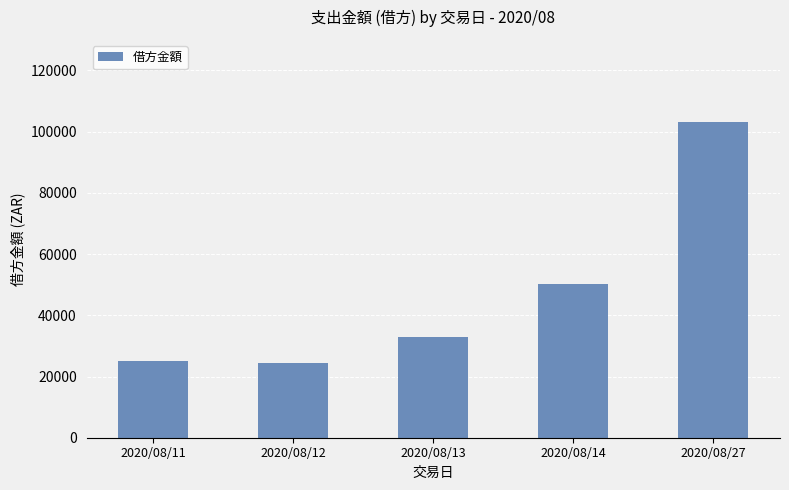

What is the difference between the second highest and second lowest values?

25189.2